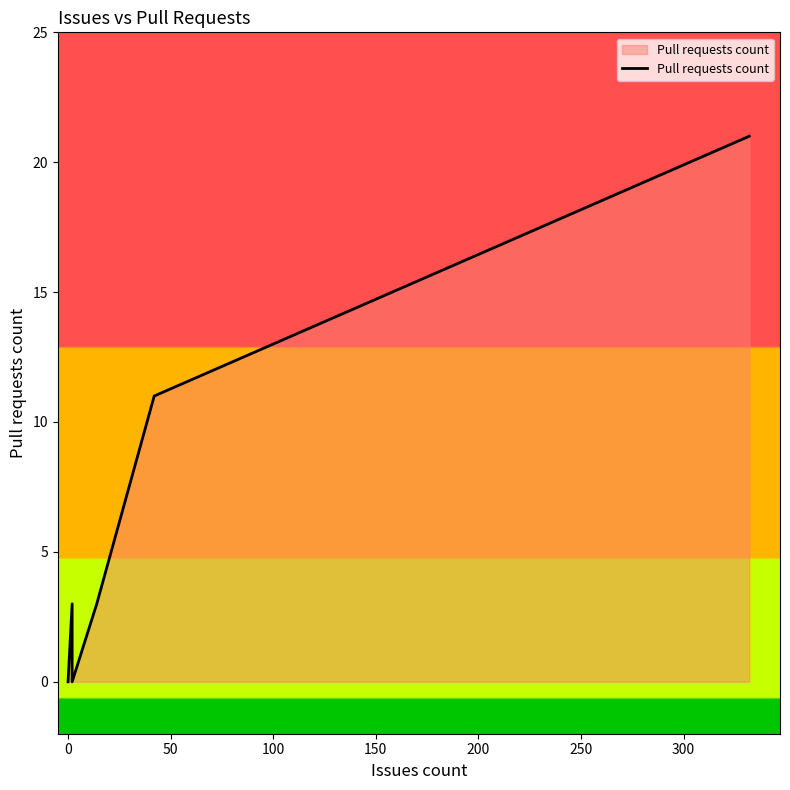

How many values are above zero?

4